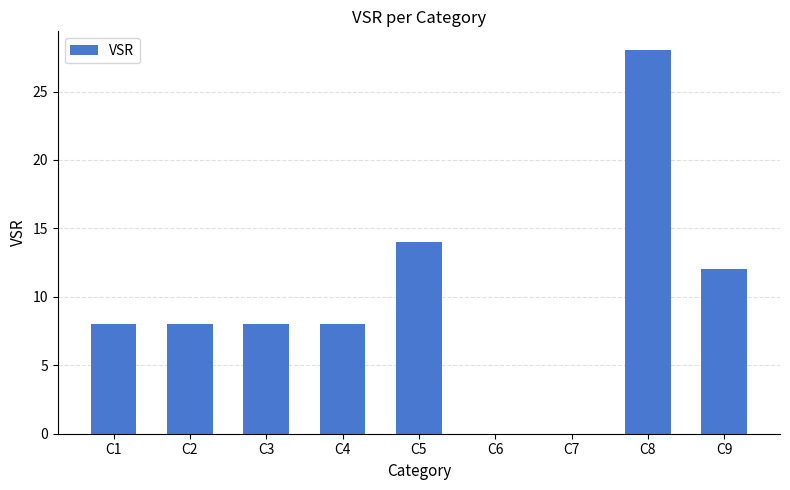

At which category does the chart reach its peak across all series?

C8